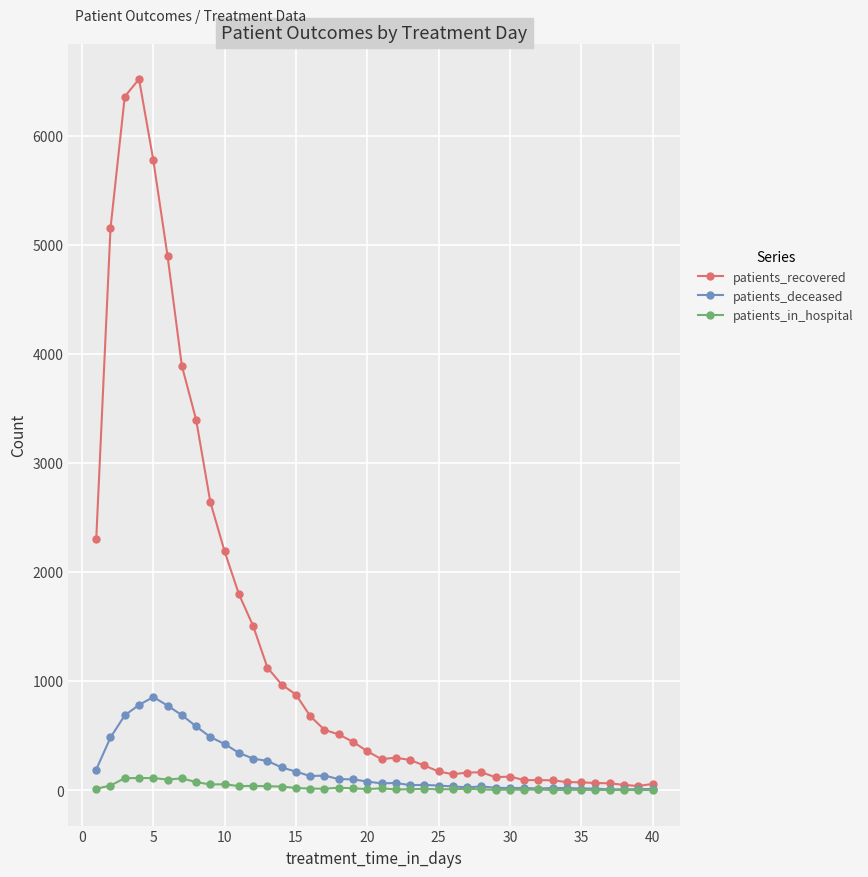

What is the maximum value for patients_deceased?

853